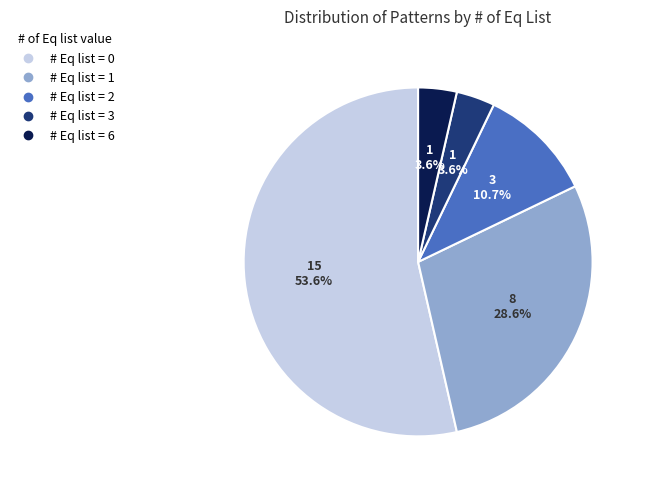

To the nearest percent, what is the difference between the largest and smallest slice percentages?

50%